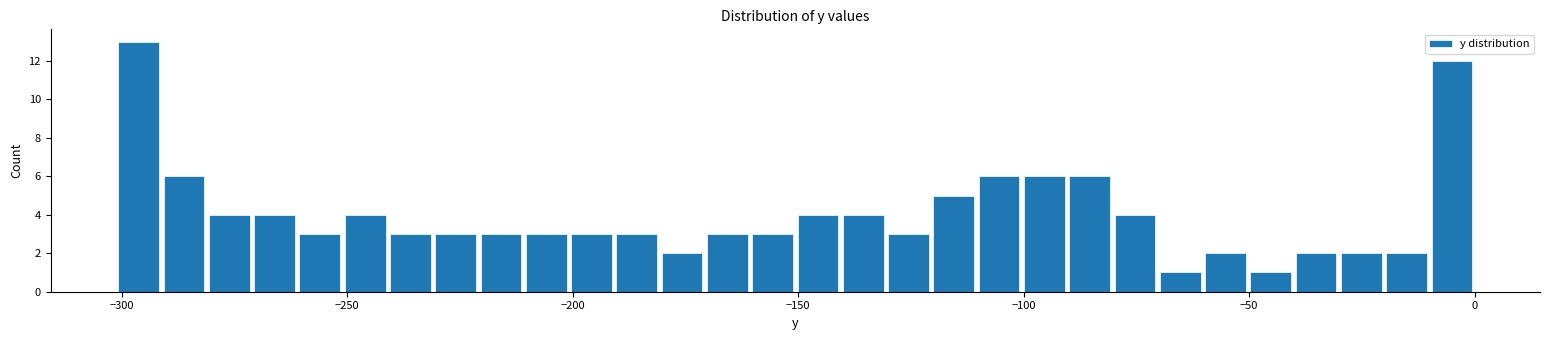

Around what value on the x-axis is the tallest bar? Give the approximate position of its centre, as read against the axis.

-295